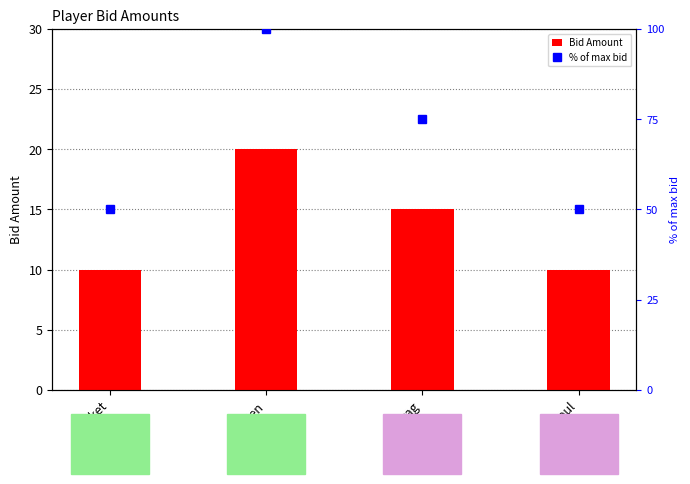

At which label does % of max bid reach its peak?

Hiren